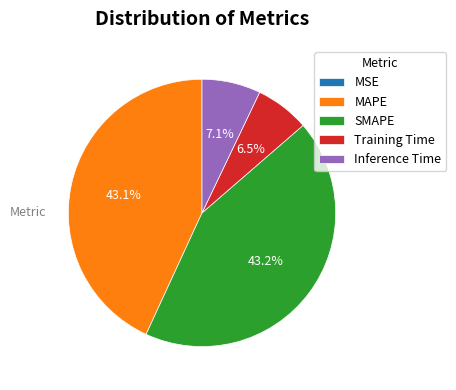

Does any single category account for the majority?

No